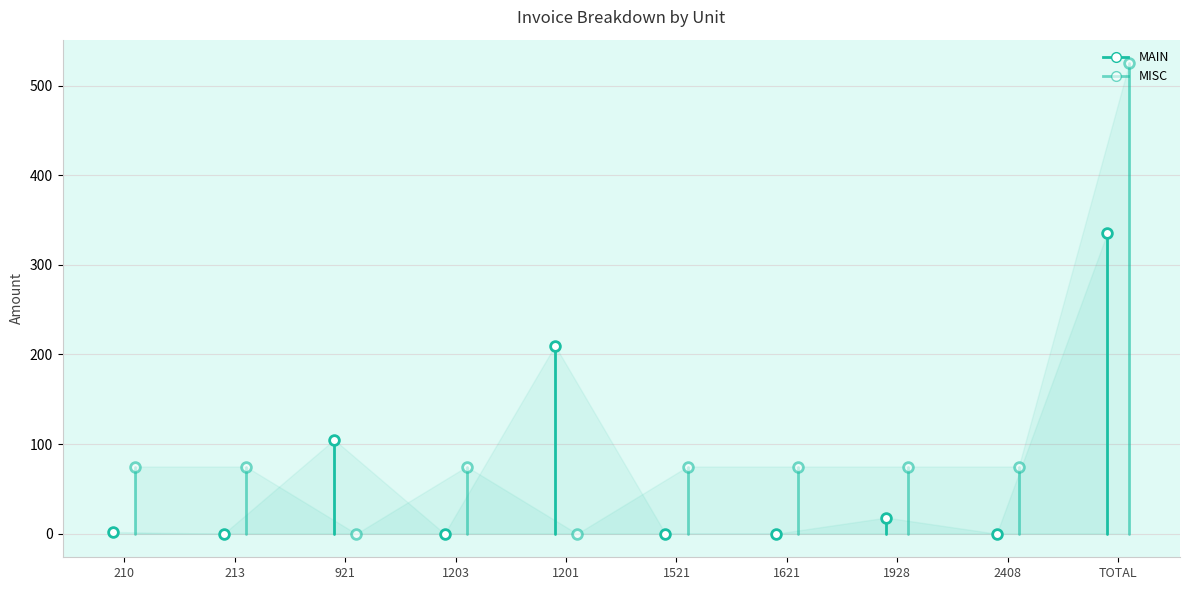

What is the difference between the MAIN values at 213 and 210?

2